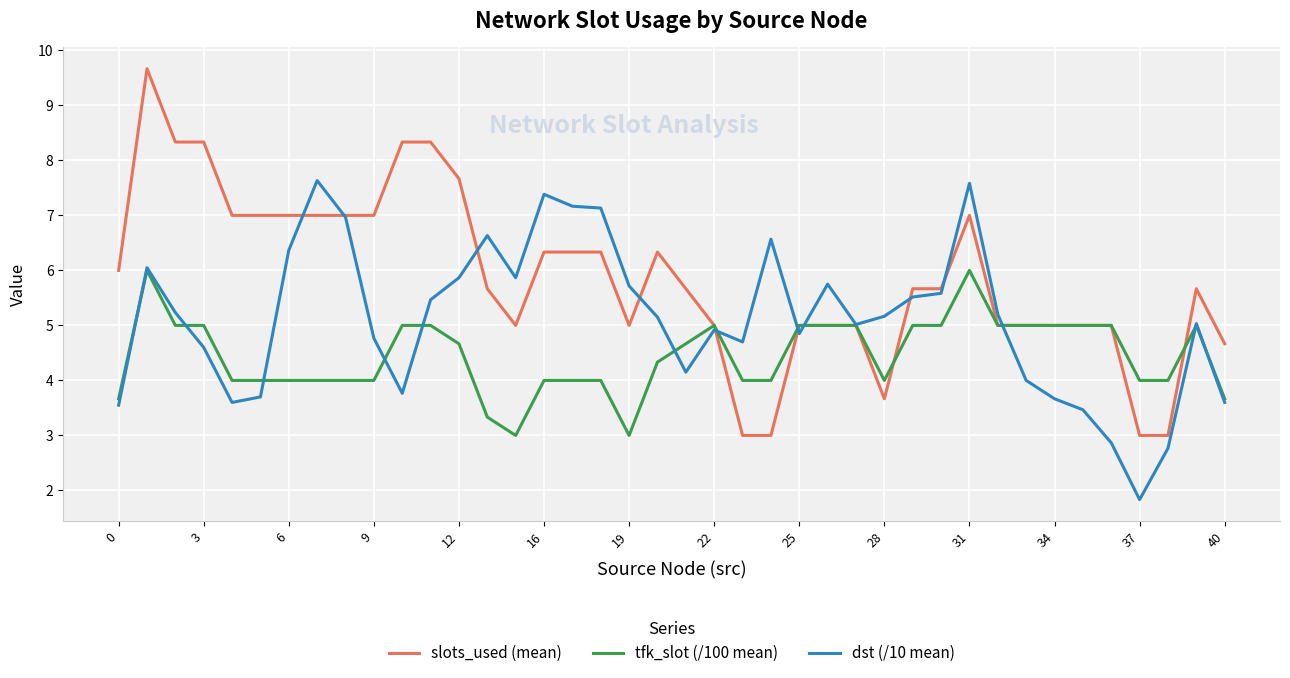

Which series has the widest spread of values?

slots_used (mean)